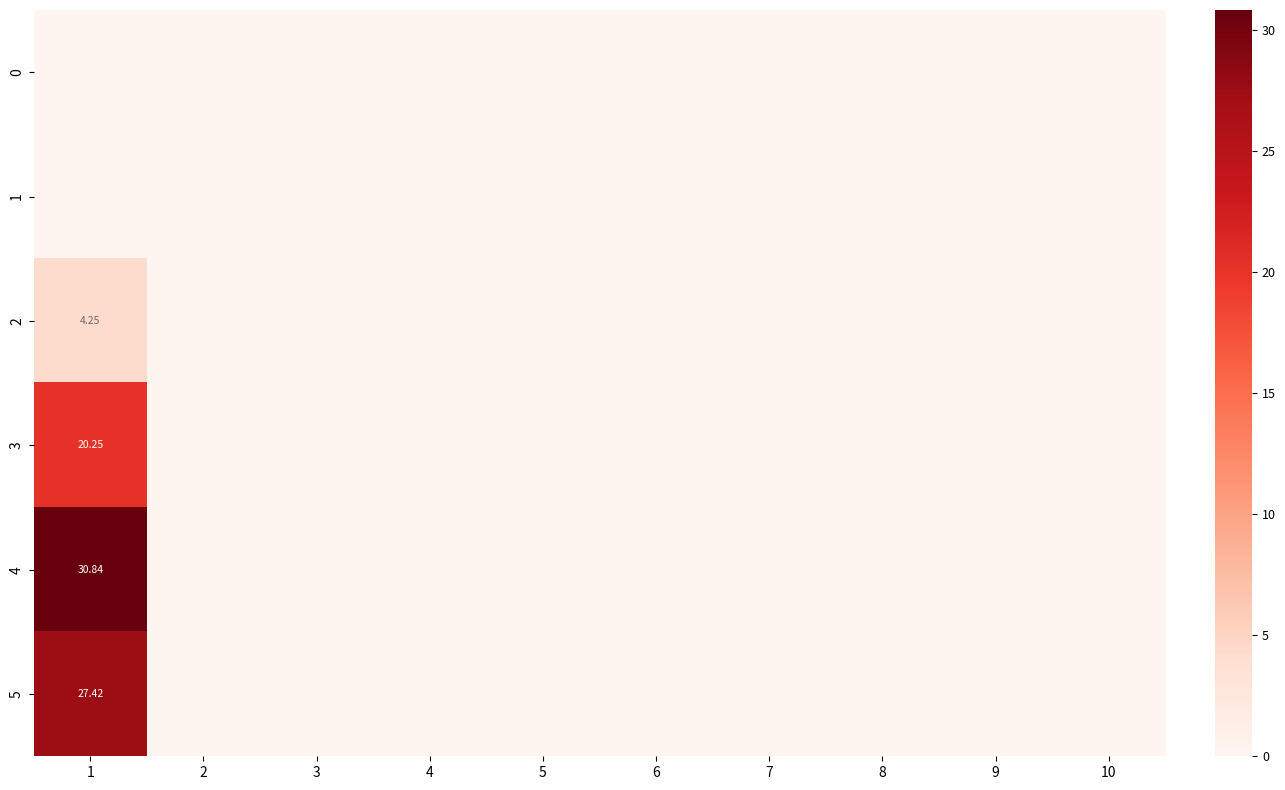

Which series has the largest range (max minus min)?

4